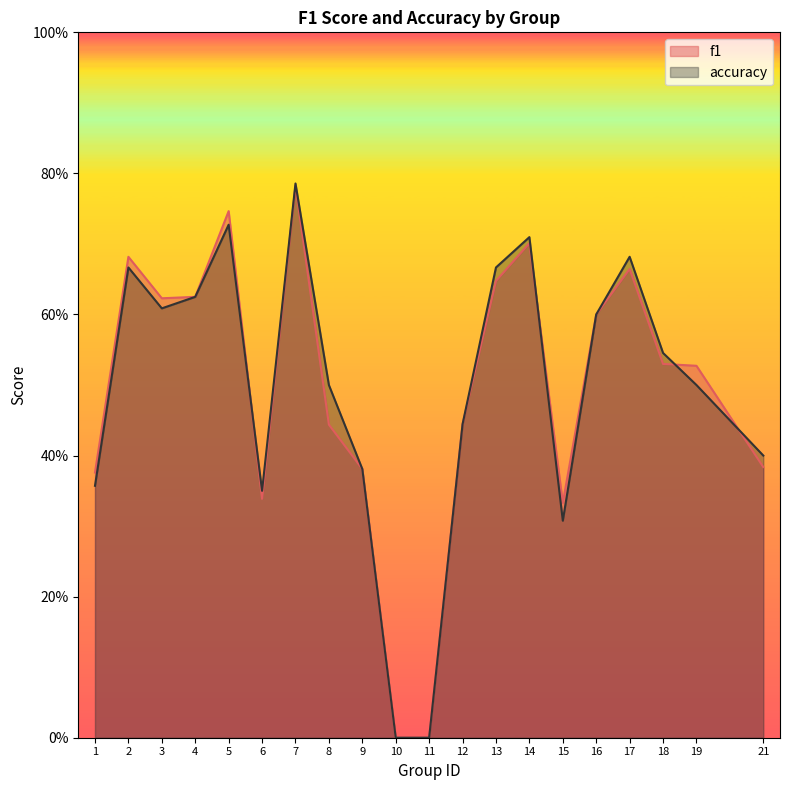

Reading left to right, extract all data points from this chart.

f1: 0.4	0.7	0.6	0.6	0.7	0.3	0.8	0.4	0.4	0.0	0.0	0.4	0.6	0.7	0.3	0.6	0.7	0.5	0.5	0.4
accuracy: 0.4	0.7	0.6	0.6	0.7	0.3	0.8	0.5	0.4	0.0	0.0	0.4	0.7	0.7	0.3	0.6	0.7	0.5	0.5	0.4